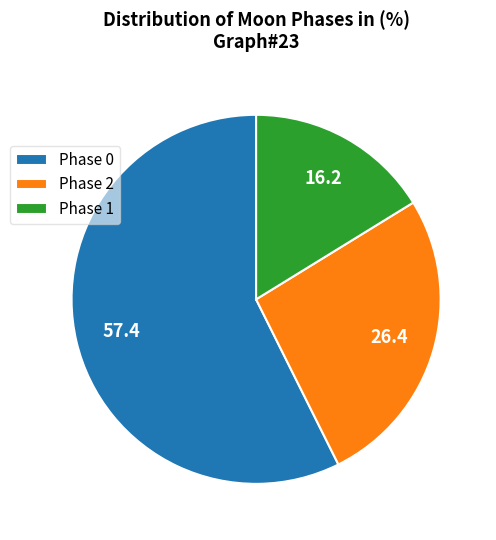

Rank the categories by value from lowest to highest.

Phase 1, Phase 2, Phase 0